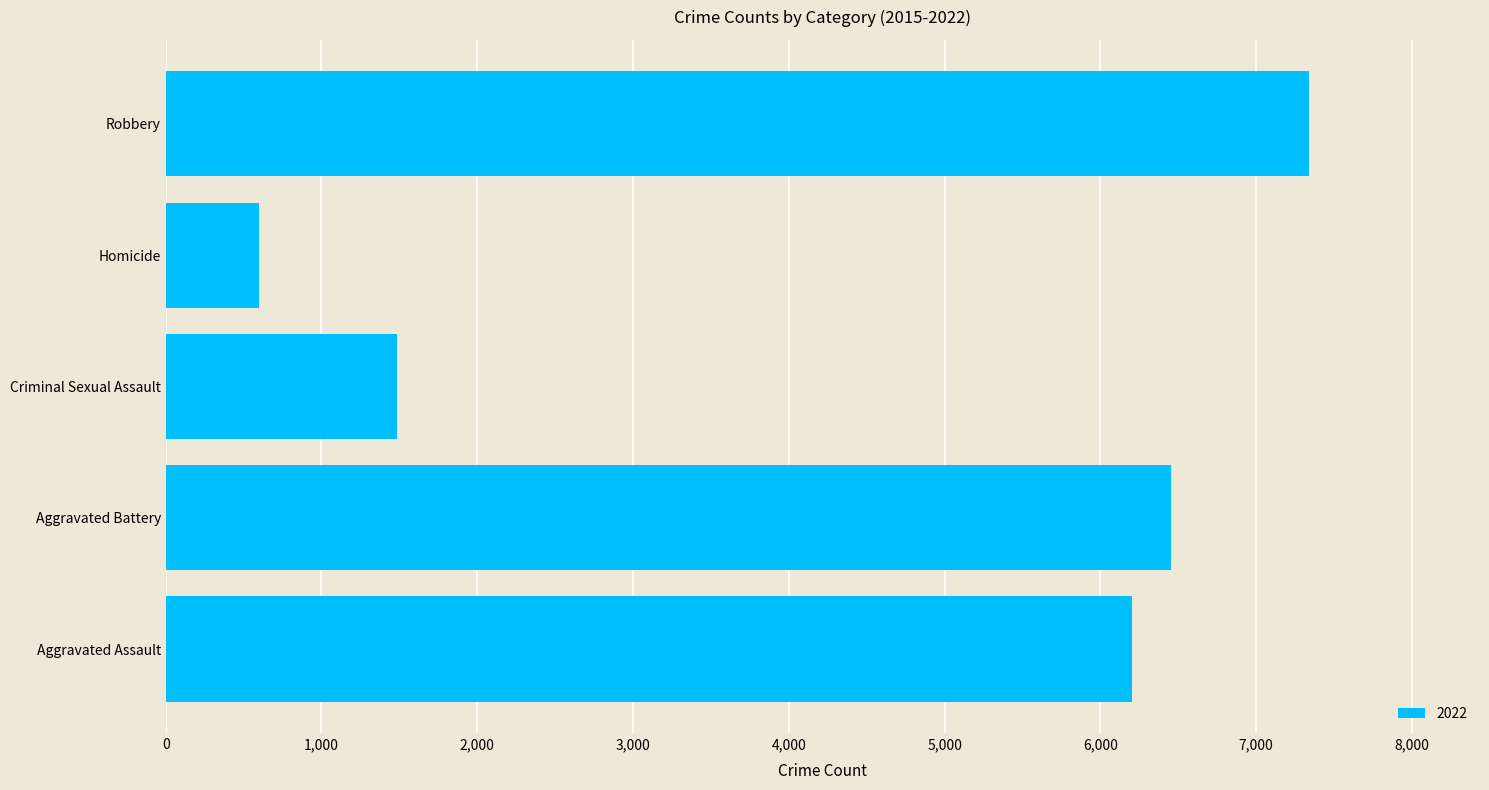

Is it true that the value at Criminal Sexual Assault is 777?

False